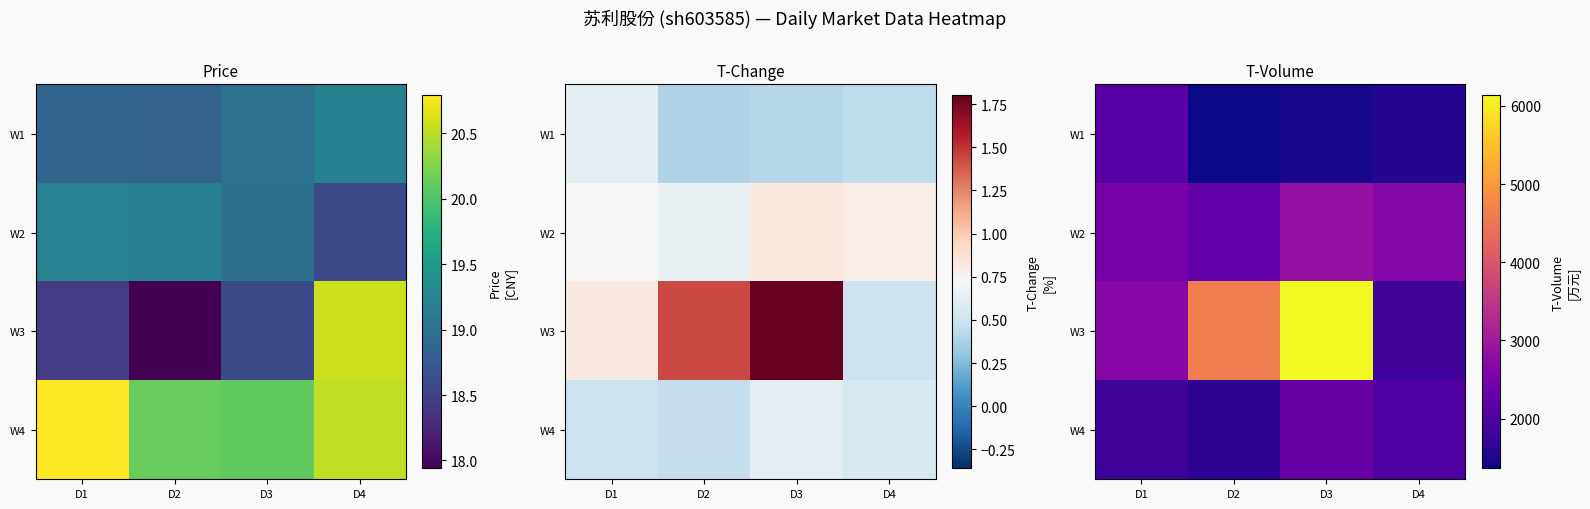

Which series changed the most between D3 and D4?

W3